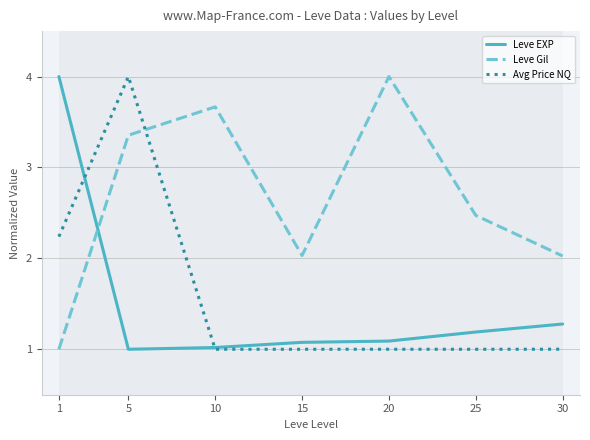

Is the value of Avg Price NQ at 30 greater than the value of Leve Gil at 20?

No